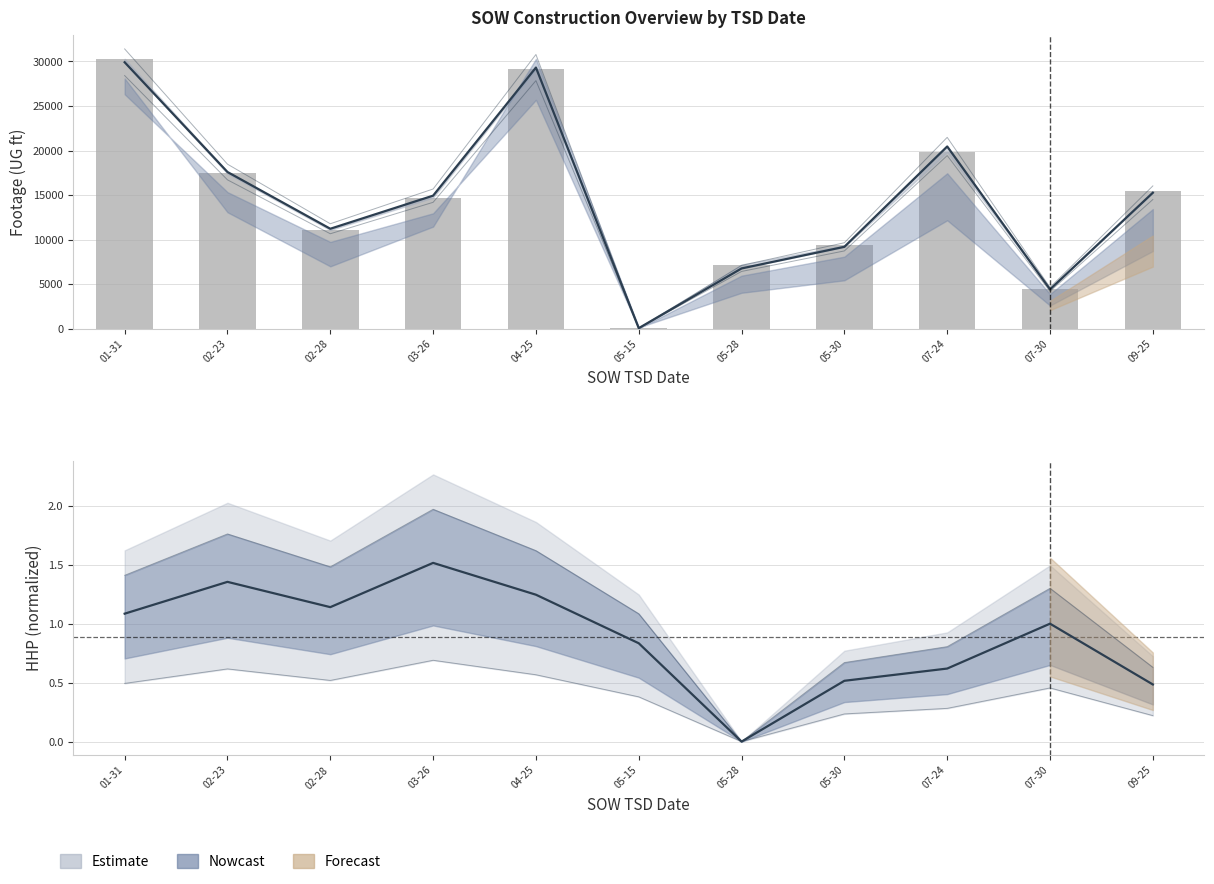

What is the approximate value at 07-30, to the nearest 100?

4500